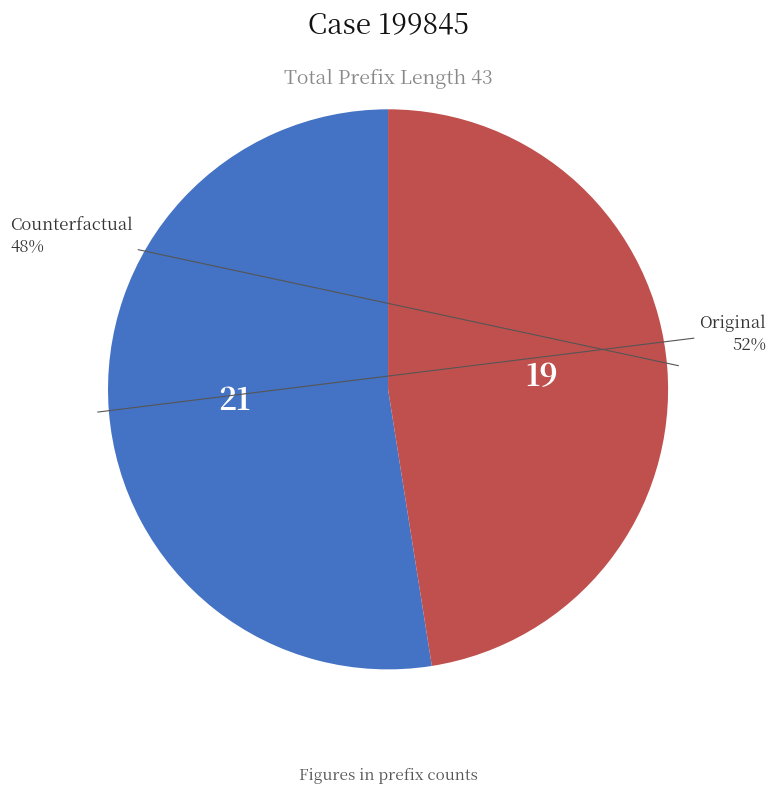

Is there a majority slice in this chart?

Yes